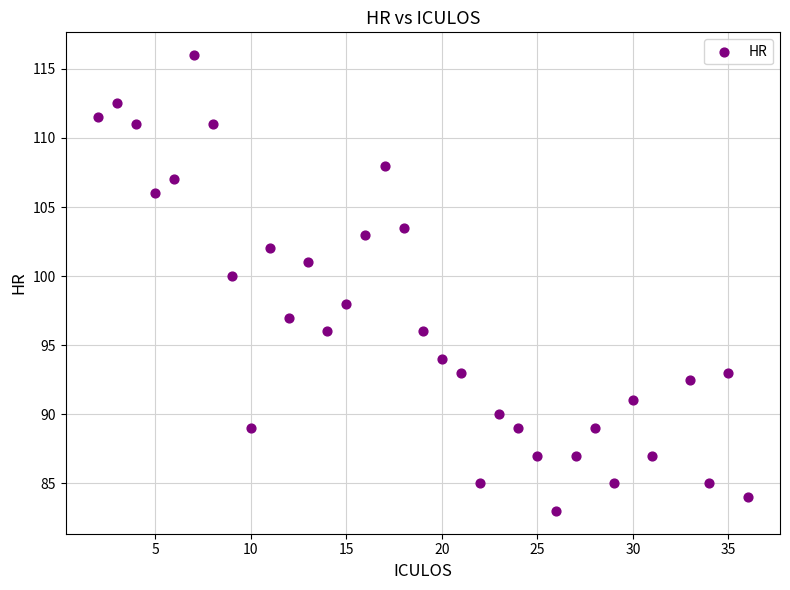

What is the range of X values (max minus min)?

34.0